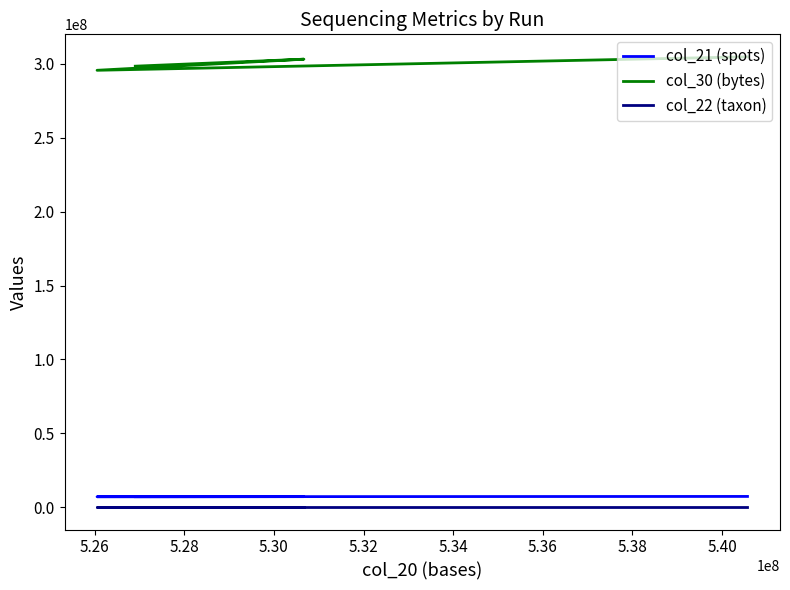

True or false: col_21 (spots) and col_30 (bytes) cross at least once.

False